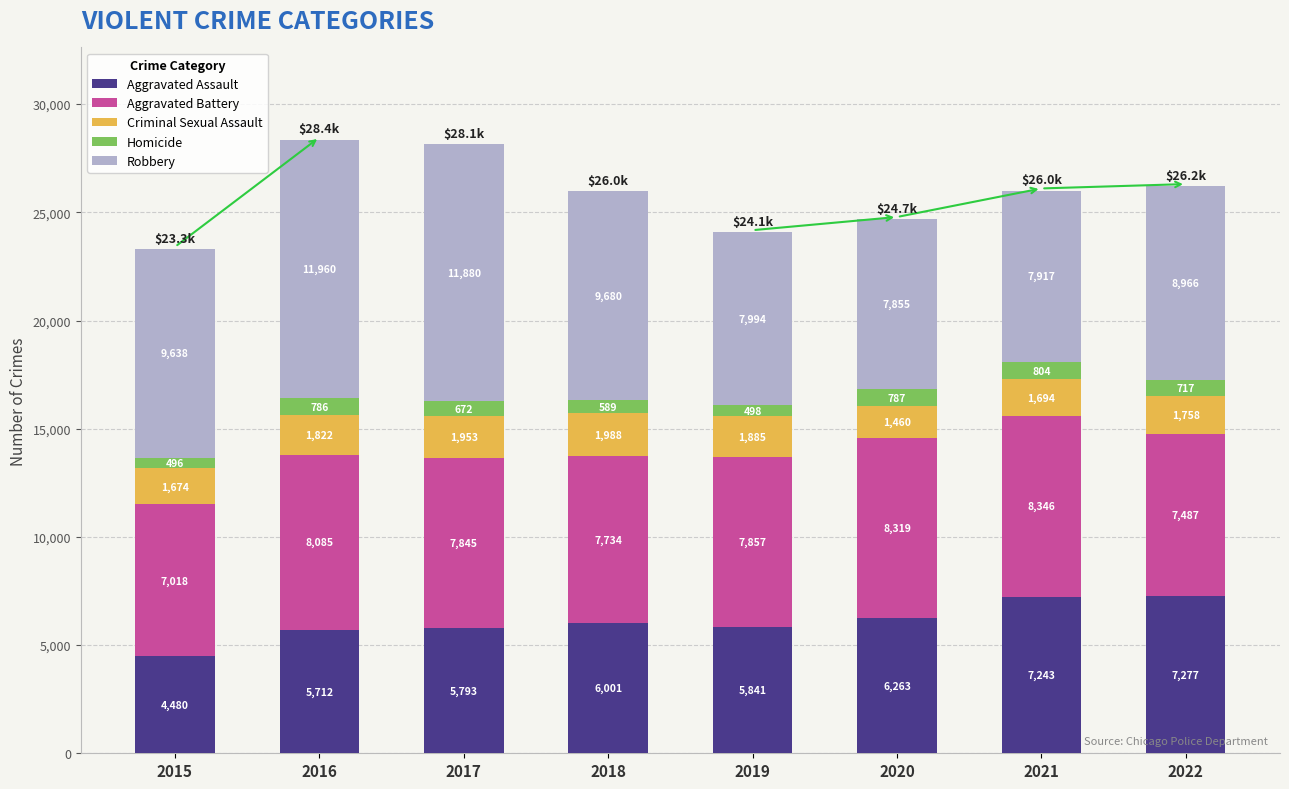

At which category is the sum across all series the highest?

2016